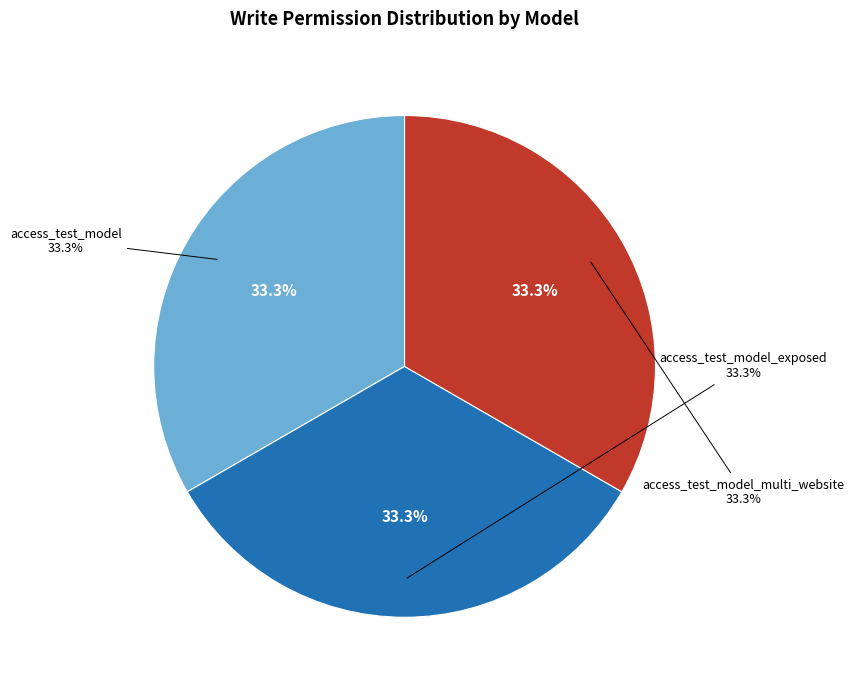

Is it true that access_test_model_exposed is 24% of the pie?

False